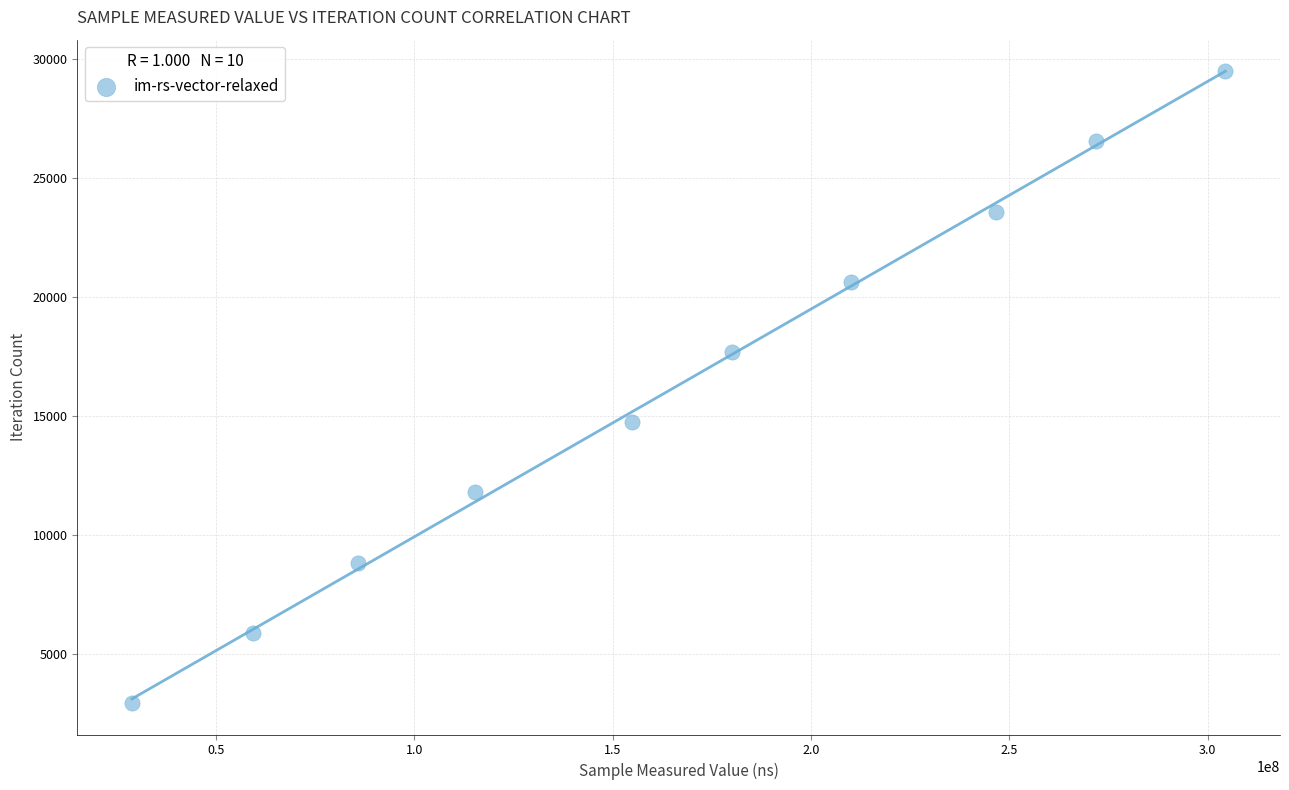

What is the range of X values (max minus min)?

275647992